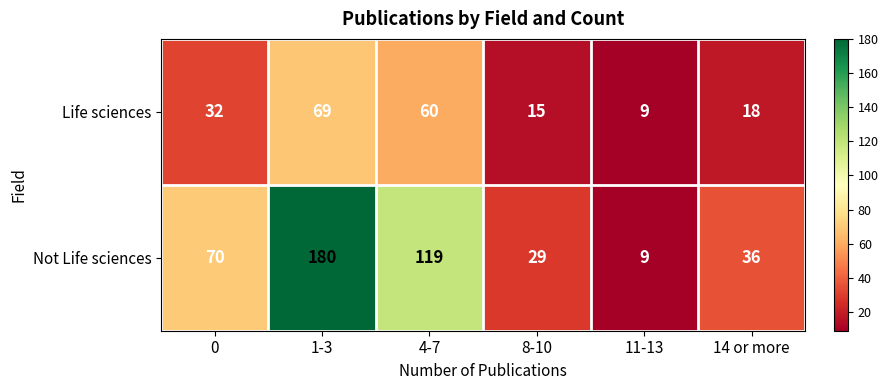

The value of Not Life sciences at 4-7 is 190. True or false?

False